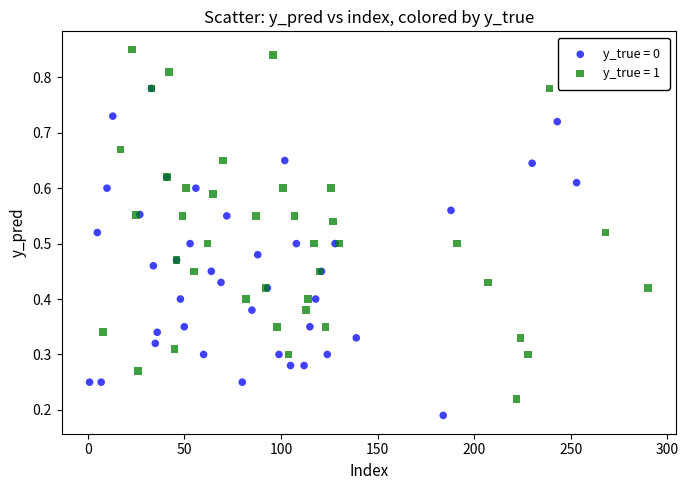

Which series contains the lowest Y value?

y_true = 0